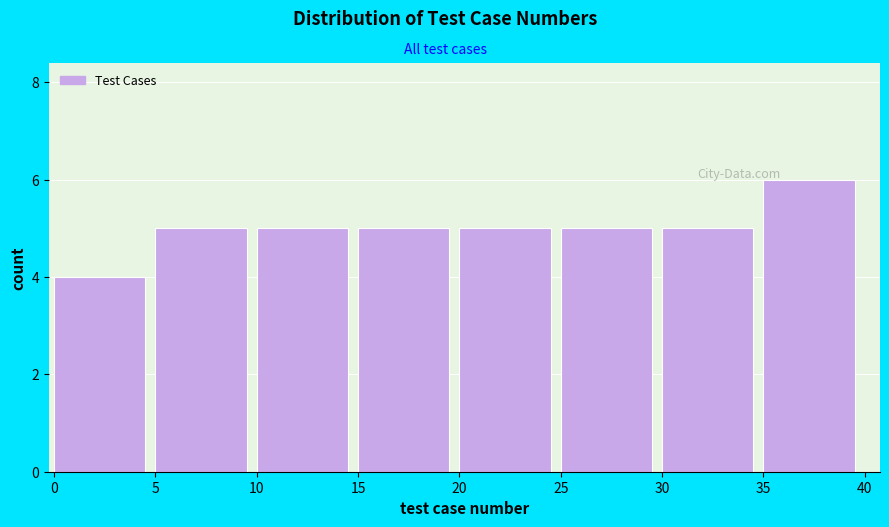

Reading left to right, list every bar in this chart as the range it spans on the x-axis followed by its height. The values are not printed on the chart, so give them approximately, as read against the axis.

0 to 5: 4
5 to 10: 5
10 to 15: 5
15 to 20: 5
20 to 25: 5
25 to 30: 5
30 to 35: 5
35 to 40: 6